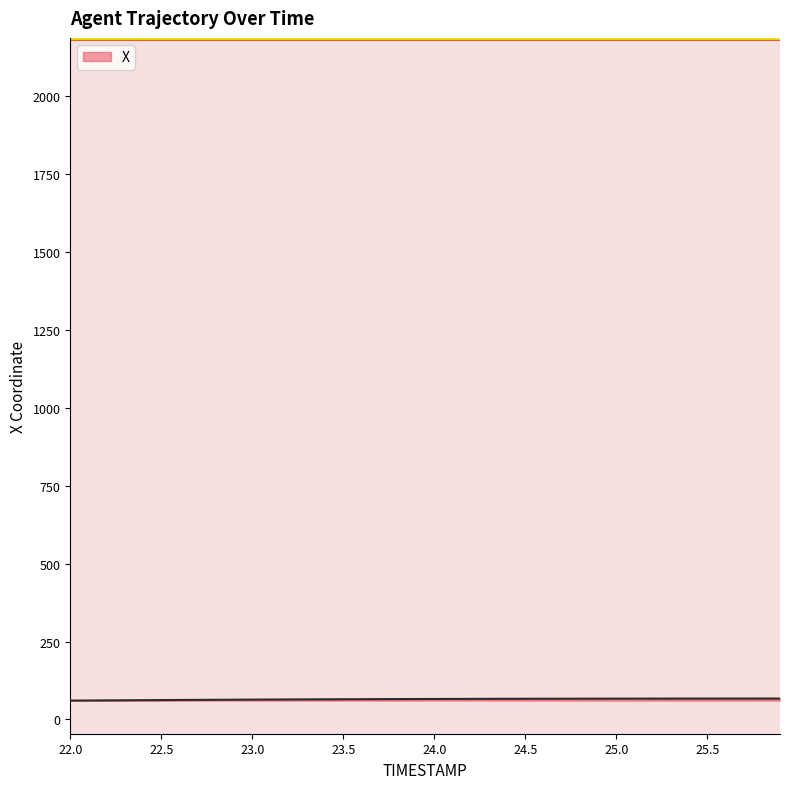

What is the maximum value shown in the chart?

67.1